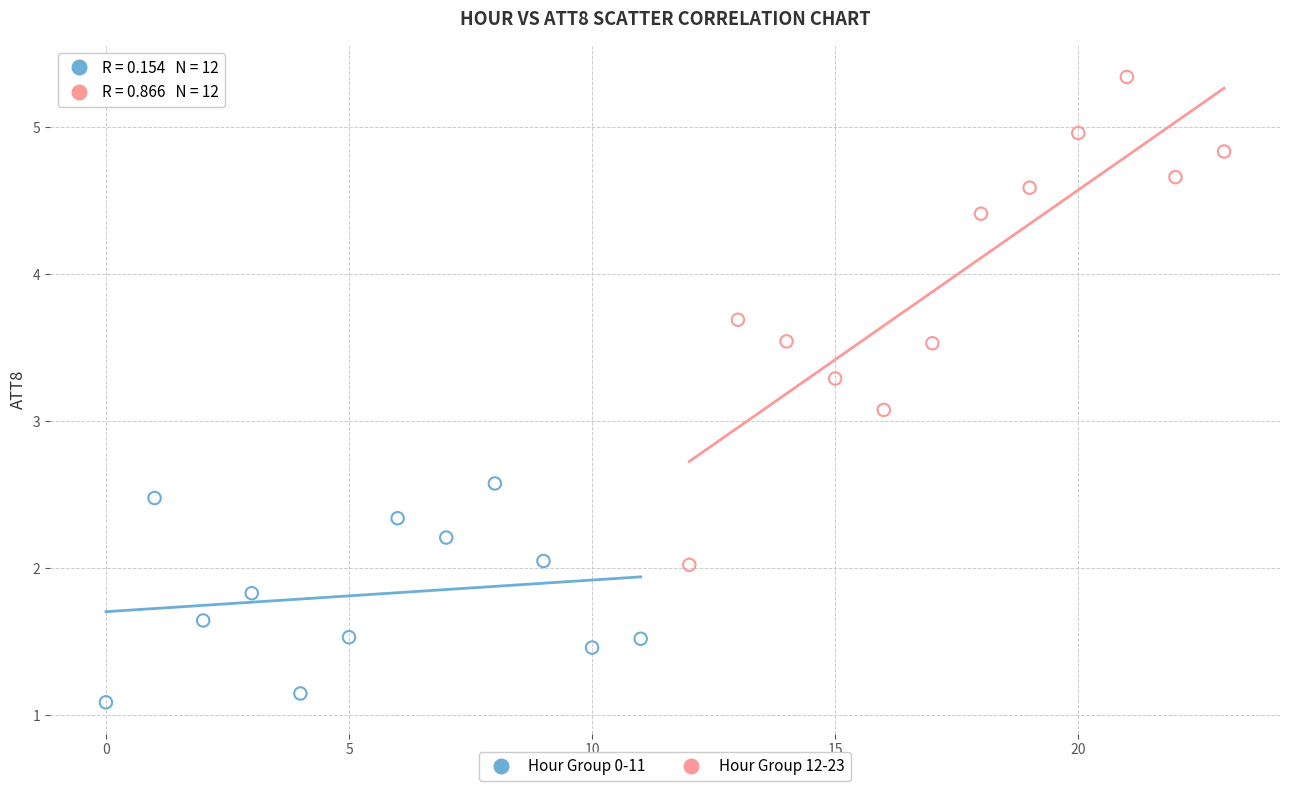

Which series contains the highest Y value?

Hour Group 12-23